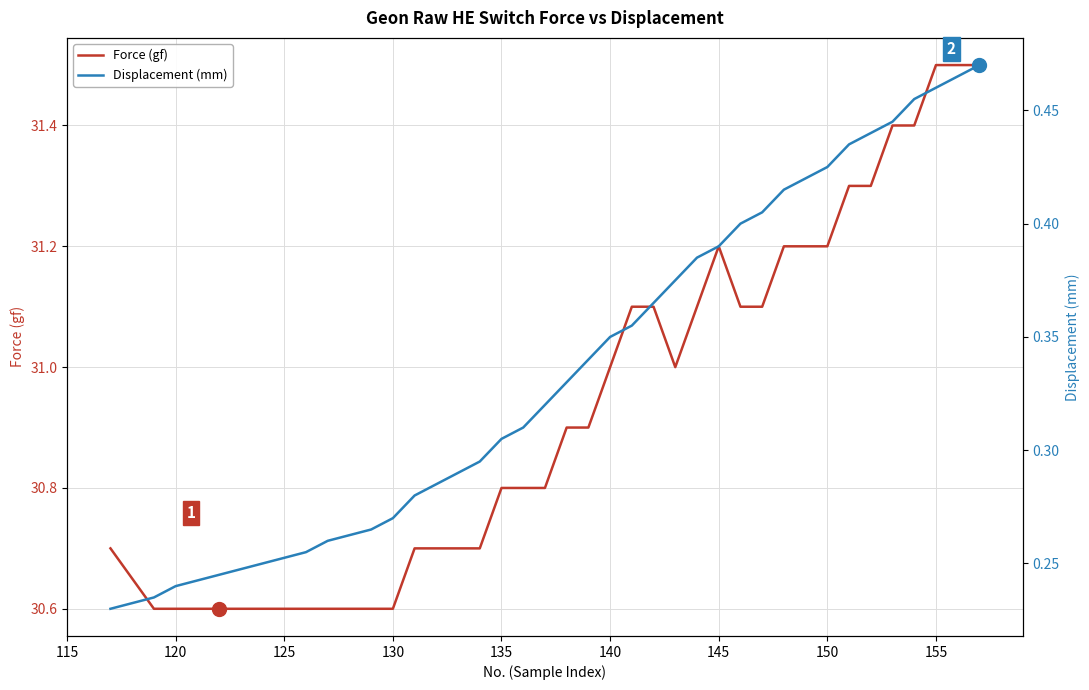

What are all the series names shown in the legend?

Force (gf), Displacement (mm)